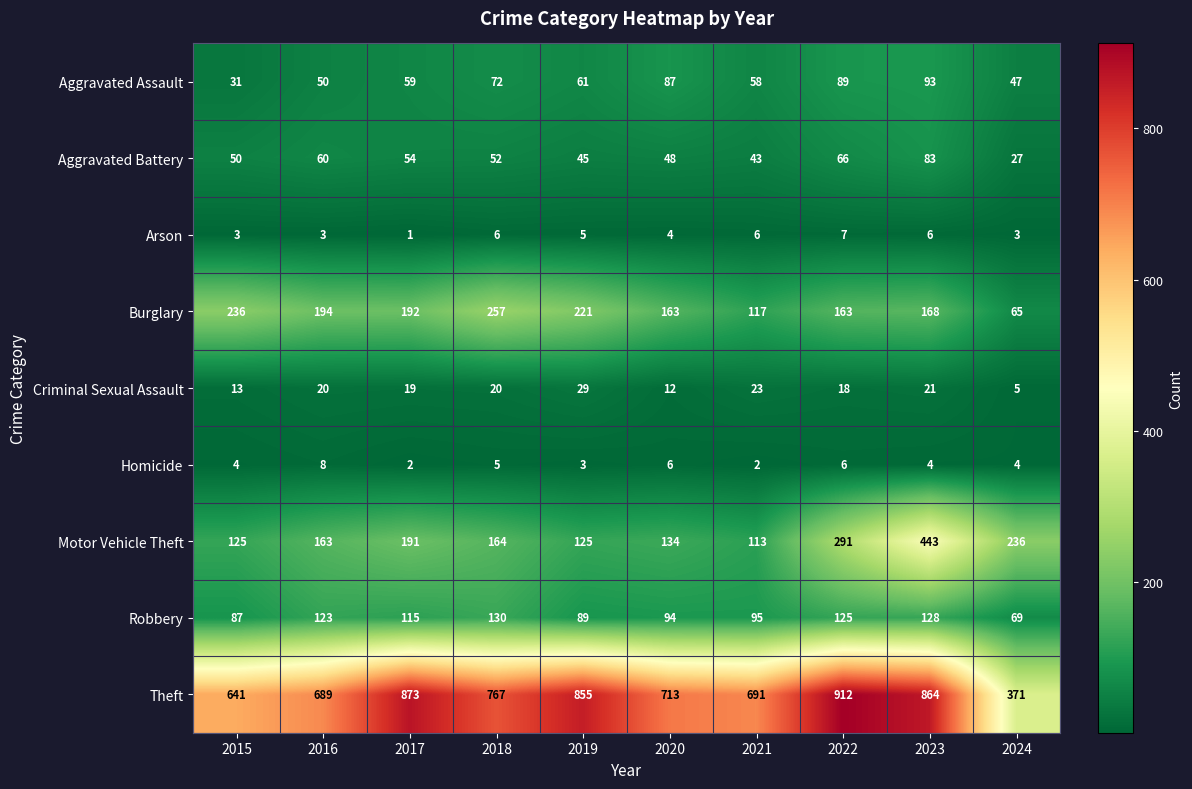

Rank the series at 2017 from highest to lowest value.

Theft, Burglary, Motor Vehicle Theft, Robbery, Aggravated Assault, Aggravated Battery, Criminal Sexual Assault, Homicide, Arson